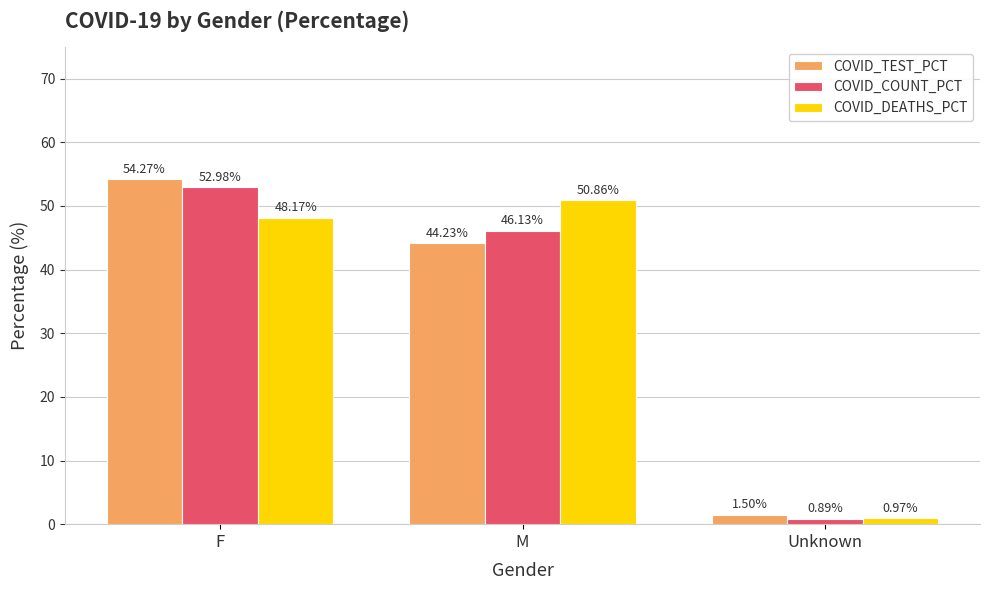

At which category is the sum across all series the highest?

F